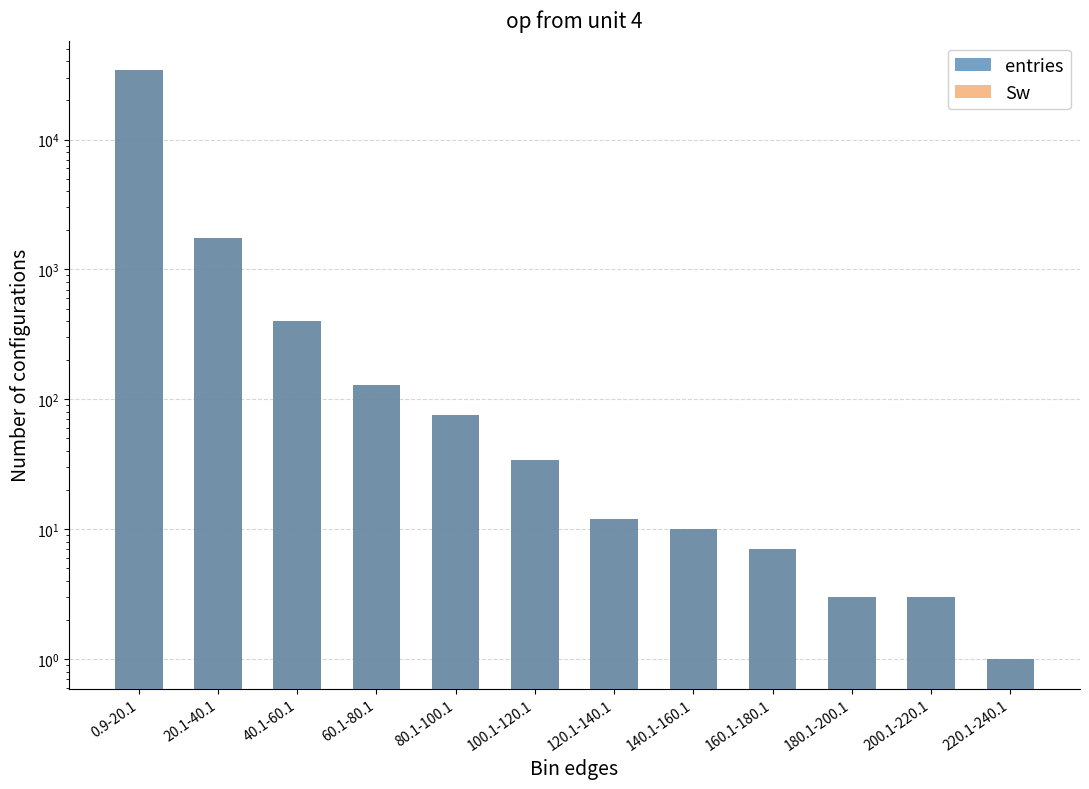

How many bars are there in total?

24